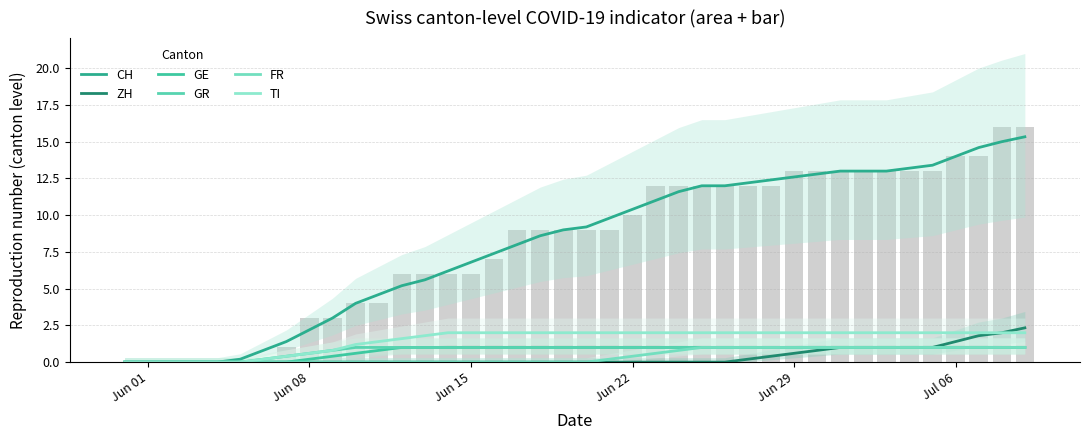

How many bars are there in total?

240